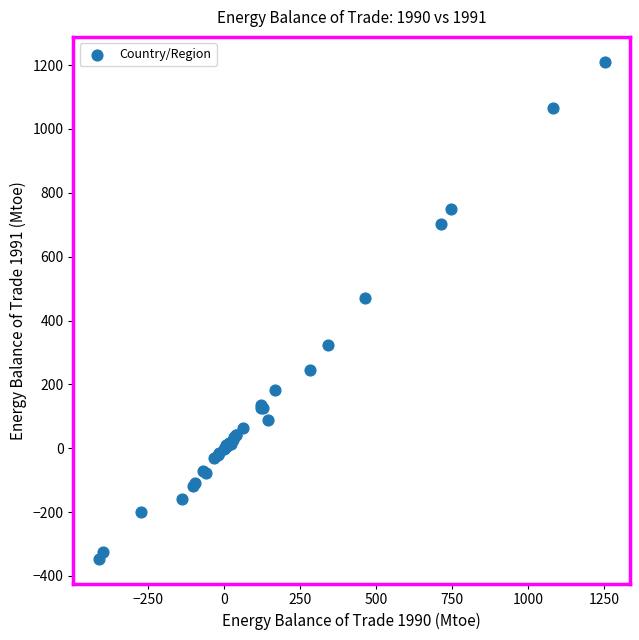

What Y value in the scatter plot is closest to 432?

469.2